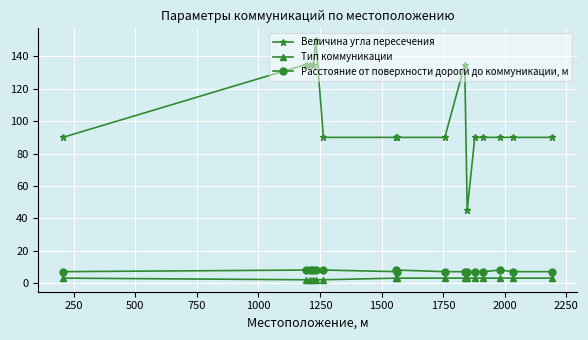

What is the highest value of the Величина угла пересечения series?

150